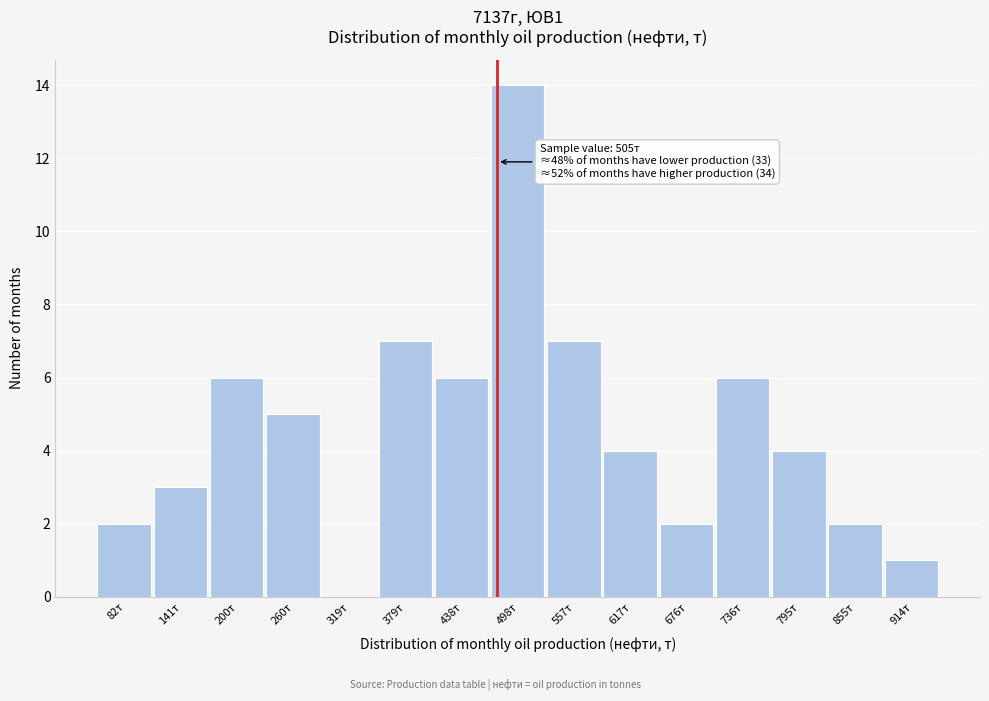

Reading left to right, extract all data points from this chart.

82т=2	141т=3	200т=6	260т=5	319т=0	379т=7	438т=6	498т=14	557т=7	617т=4	676т=2	736т=6	795т=4	855т=2	914т=1